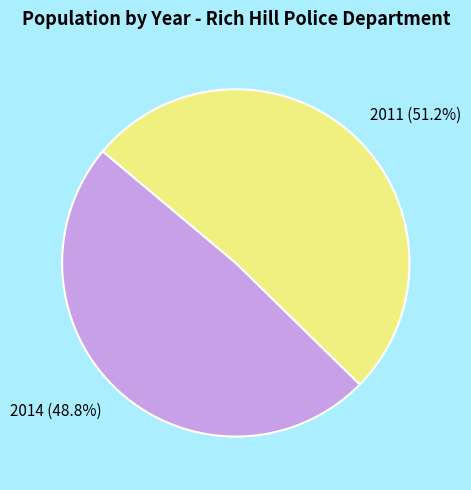

Combined, do 2014 and 2011 account for over 50%?

Yes